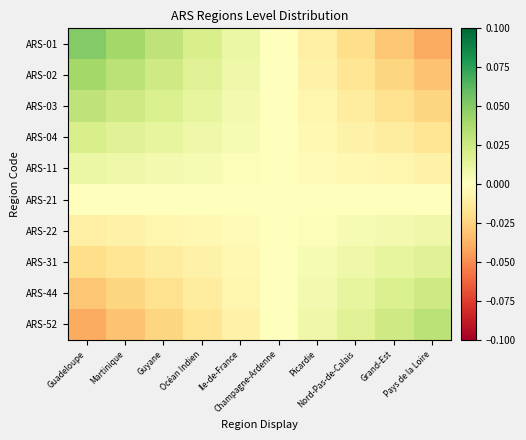

At how many categories does at least one series exceed 0?

9